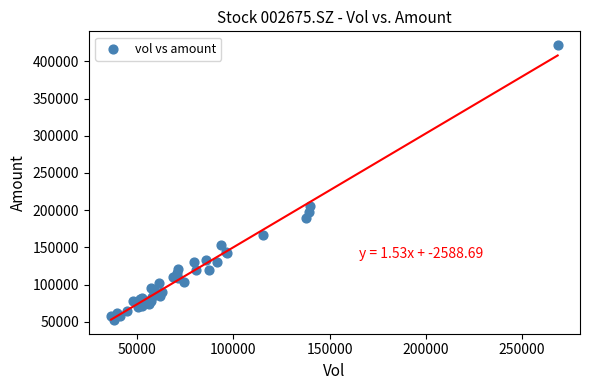

What Y value in the scatter plot is closest to 237118?

205709.1